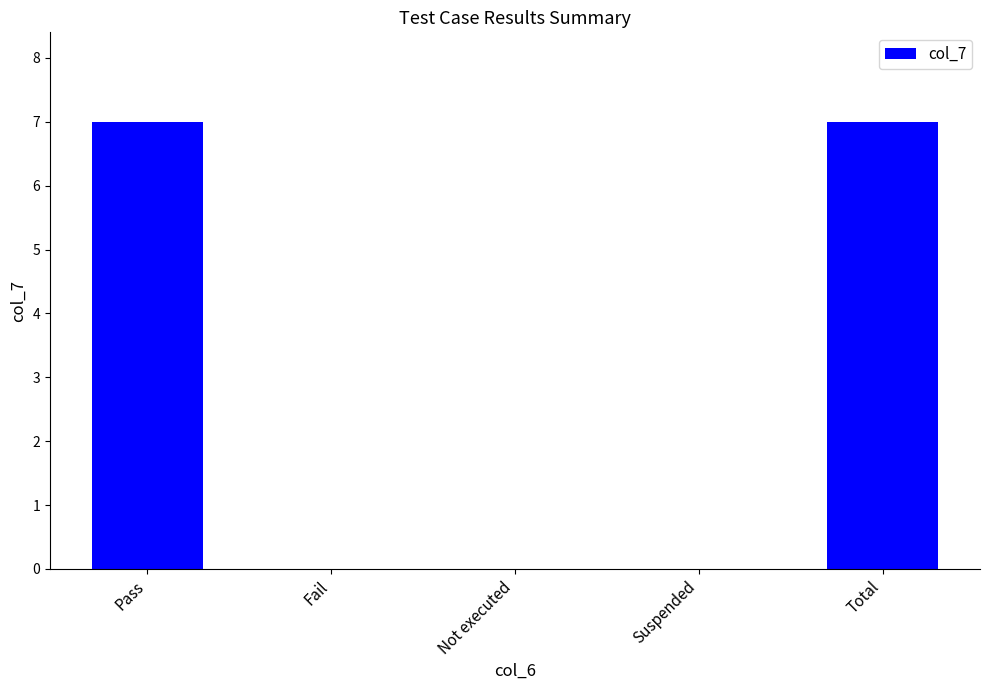

True or false: the data shows 4 at Not executed.

False